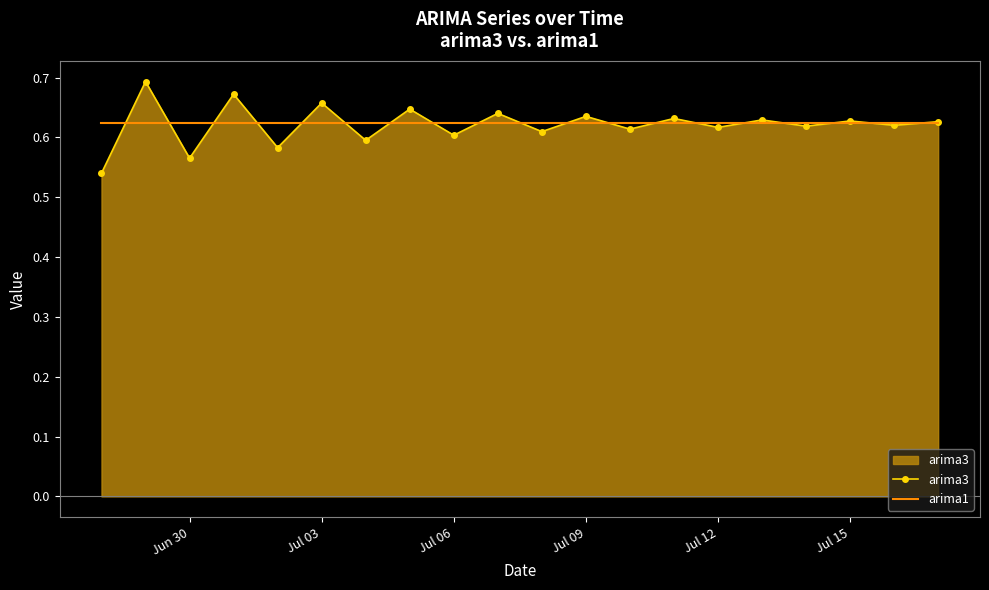

Rank the series by their maximum value, from lowest to highest.

arima1, arima3